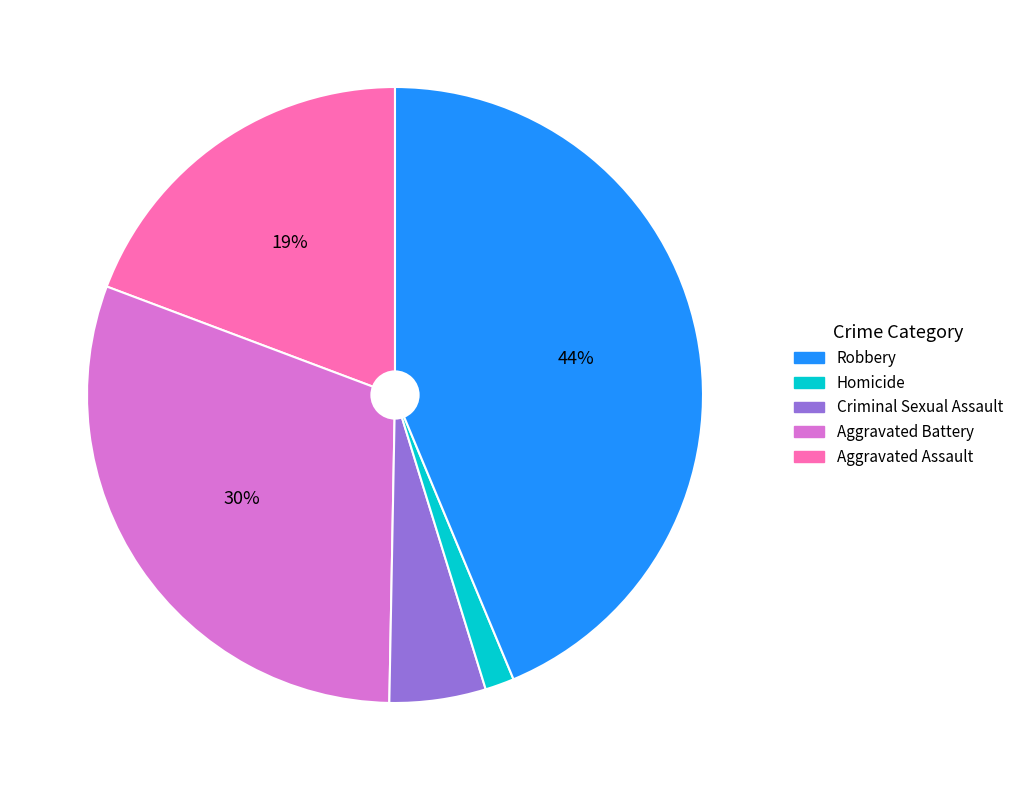

To the nearest percent, what is the difference between the largest and smallest slice percentages?

42%